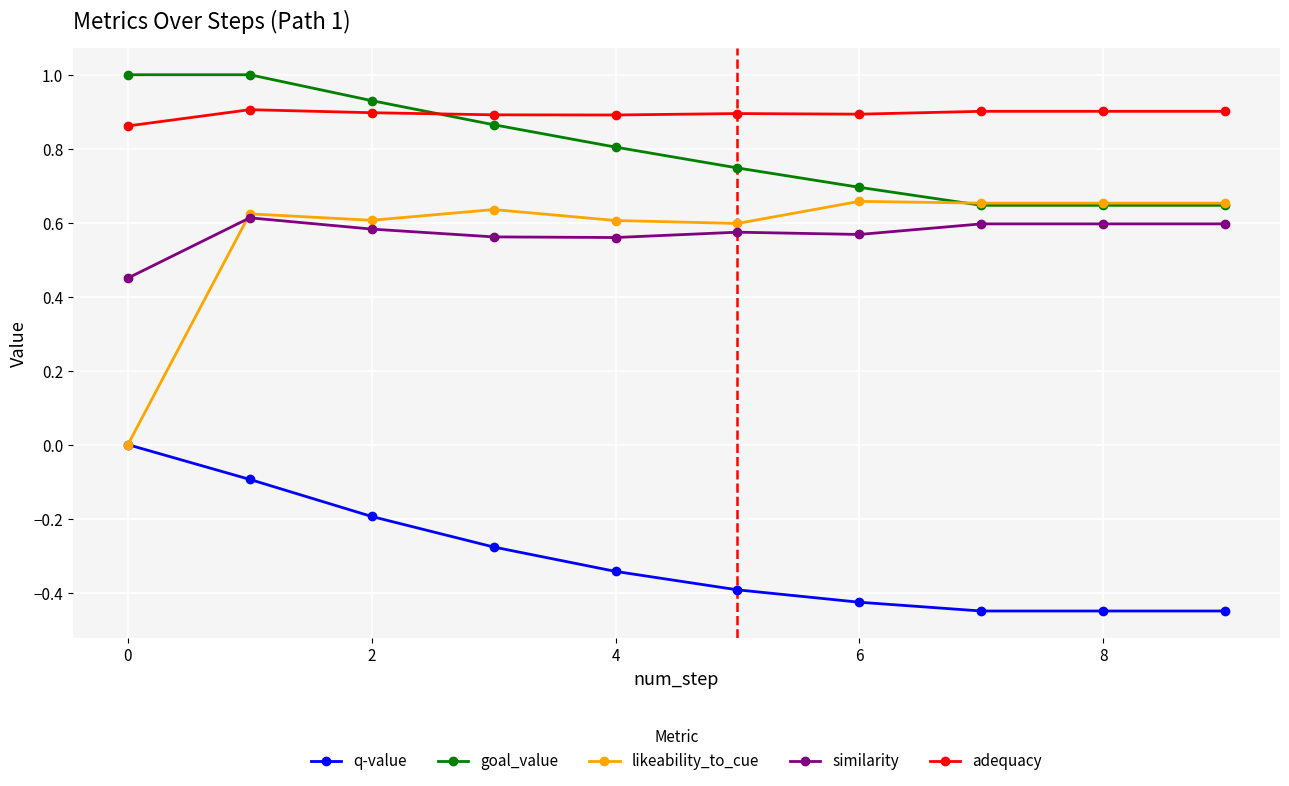

After their last crossing, which series has the higher values: goal_value or adequacy?

adequacy